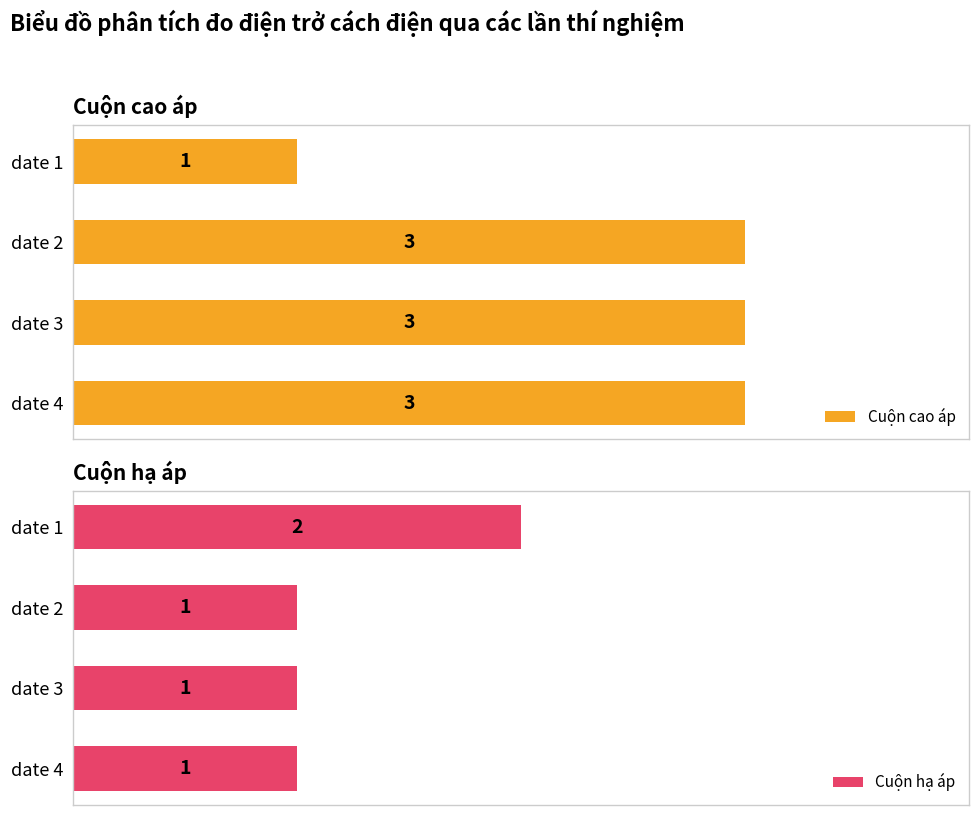

What is the sum of all Cuộn hạ áp values?

5